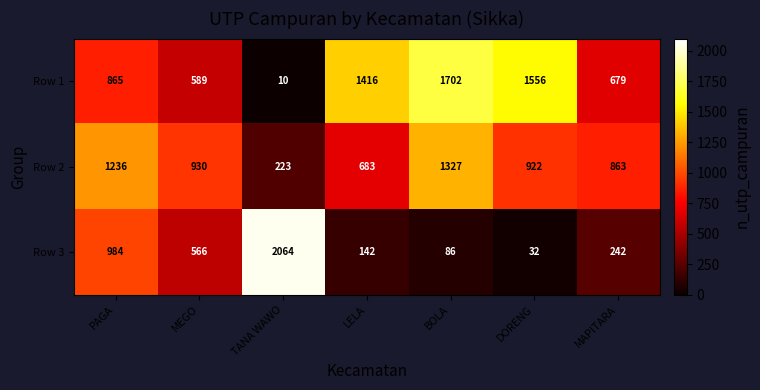

At which label is Row 1 closest to 856?

PAGA